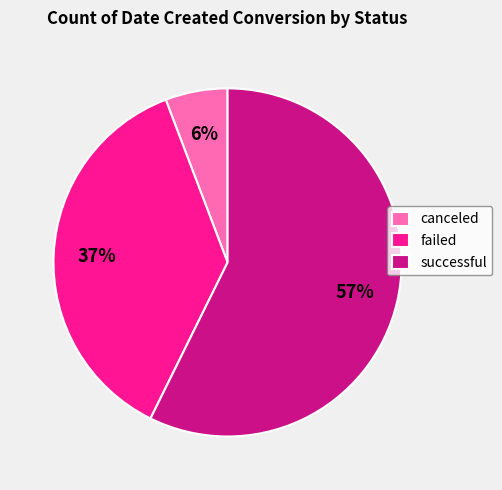

Do canceled and successful together represent more than half of the pie?

Yes